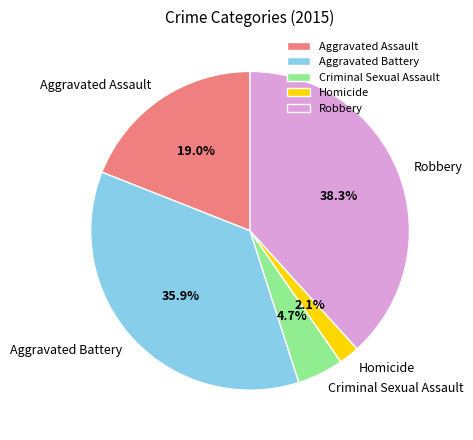

How many slices are in this pie chart?

5